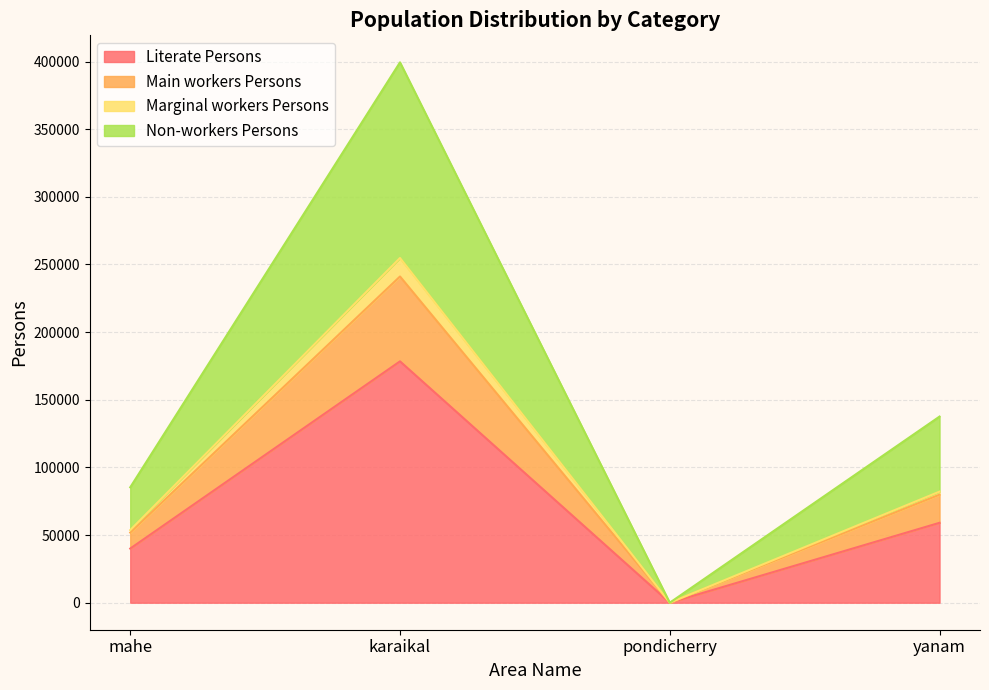

What is the difference between the highest and lowest values at karaikal?

221003